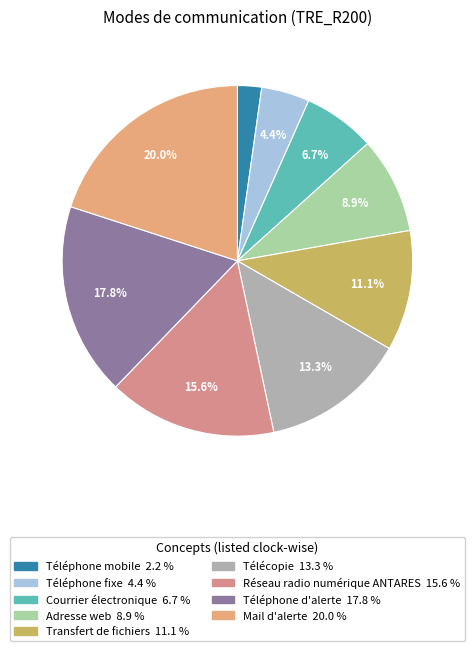

To the nearest percent, what portion does Téléphone fixe represent?

4%